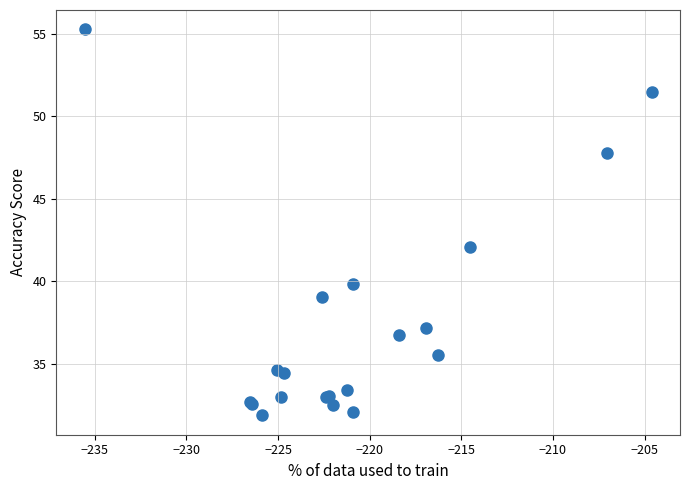

What Y value in the scatter plot is closest to 43?

42.1